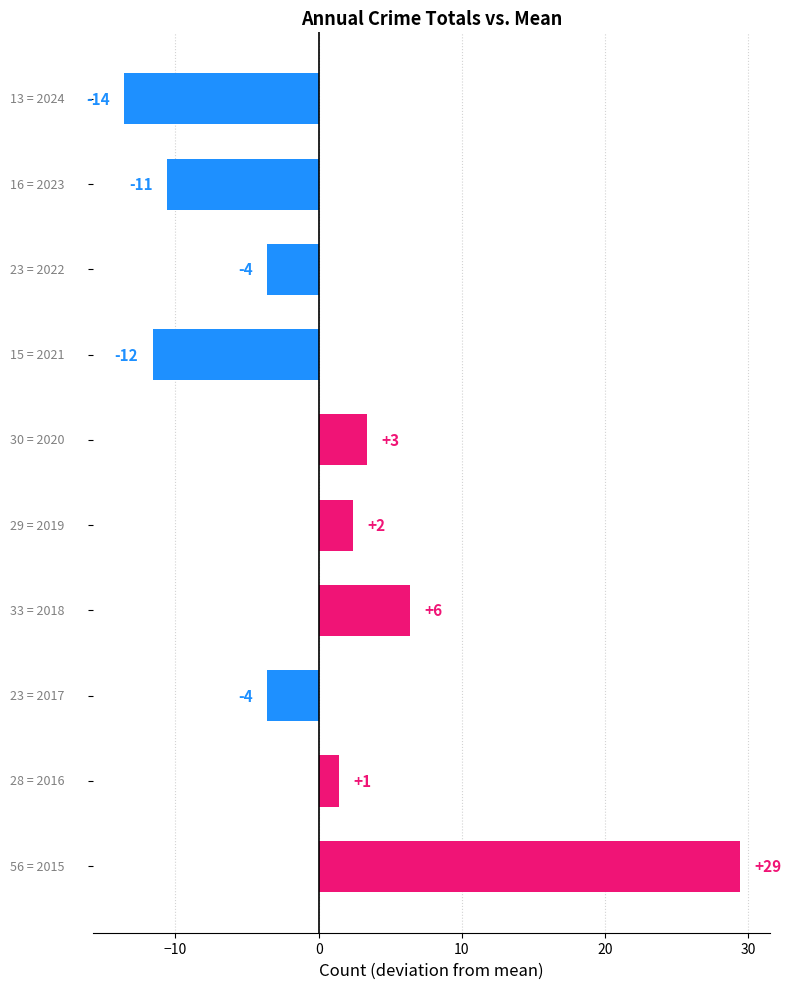

How many bars are there in total?

10